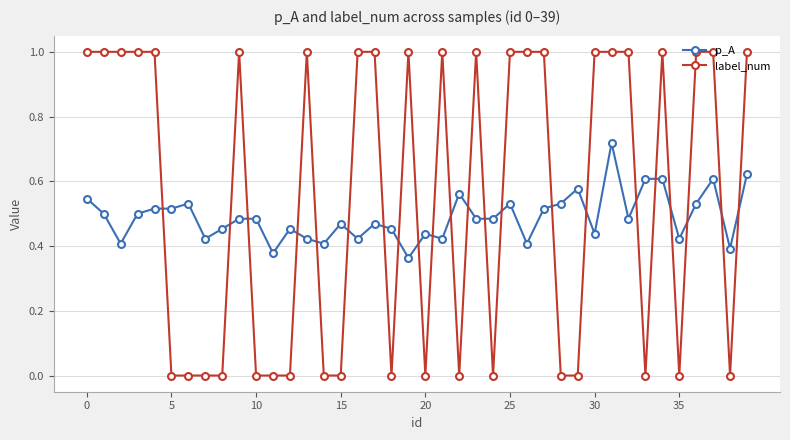

Which series has the widest spread of values?

label_num